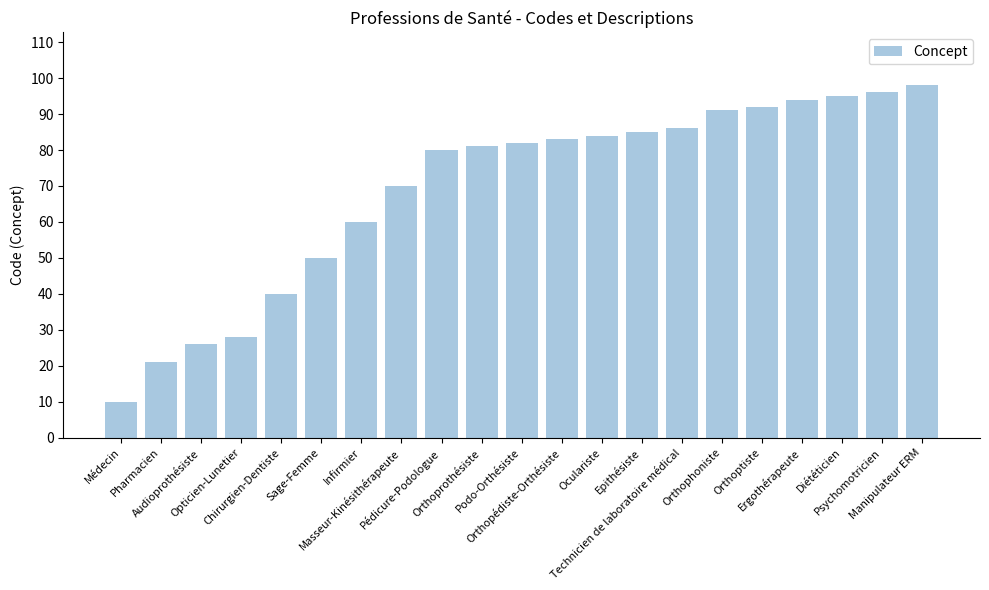

What is the difference between the maximum and minimum values?

88